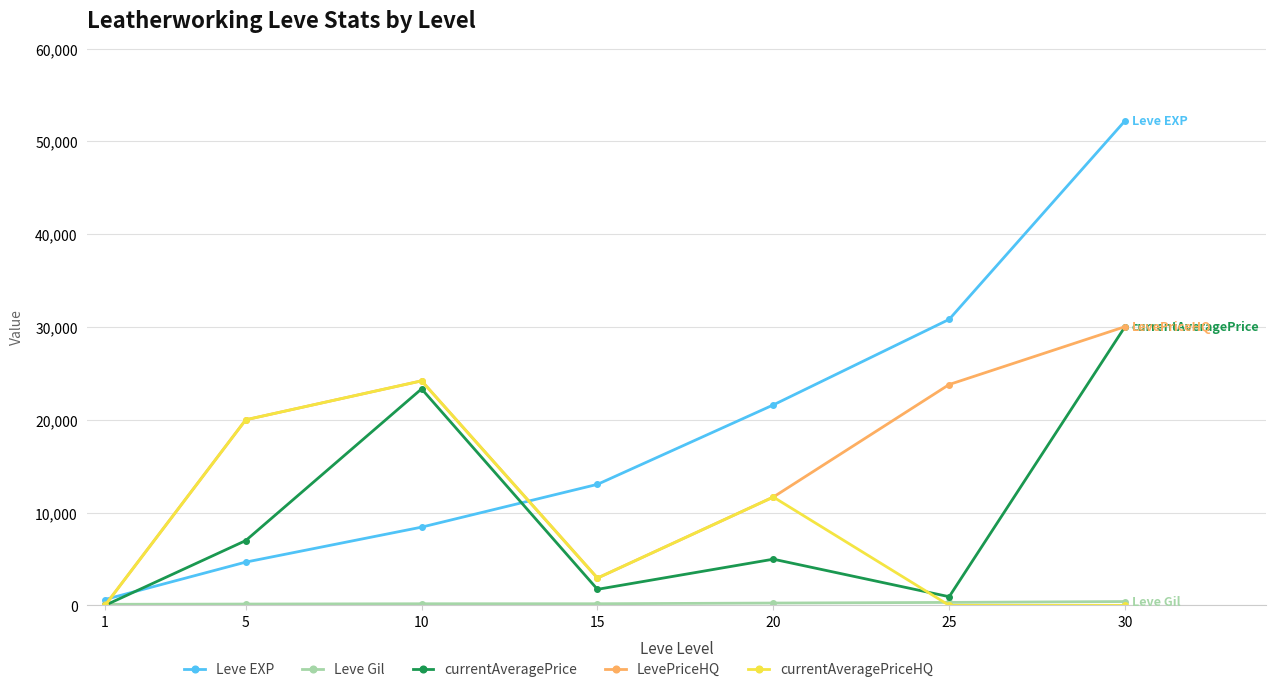

Which series has the largest range (max minus min)?

Leve EXP